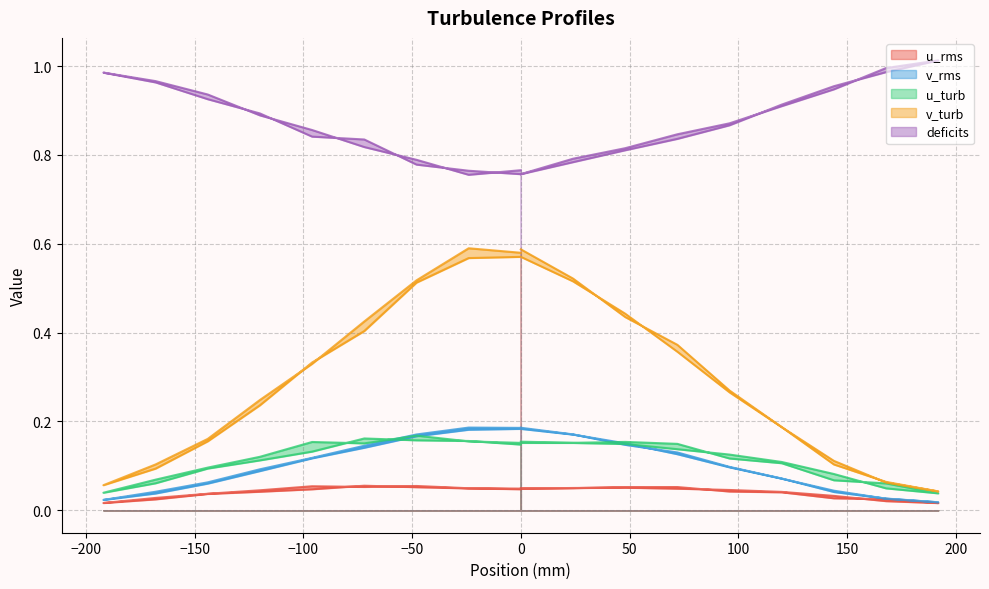

Which series has the widest spread of values?

v_turb